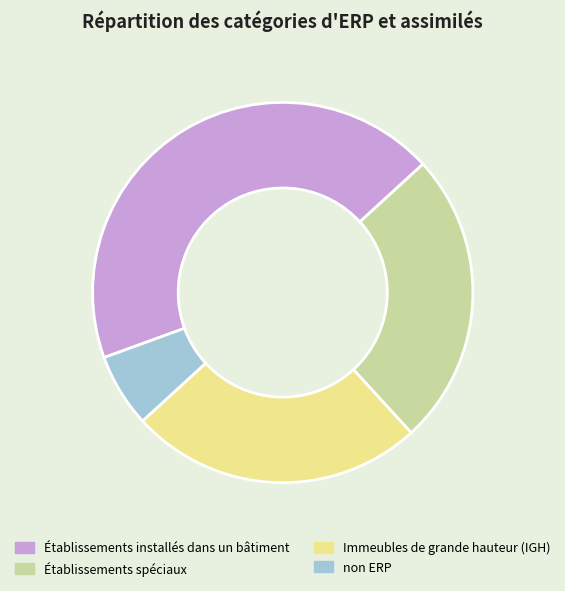

Which category has the biggest portion of the pie?

Établissements installés dans un bâtiment